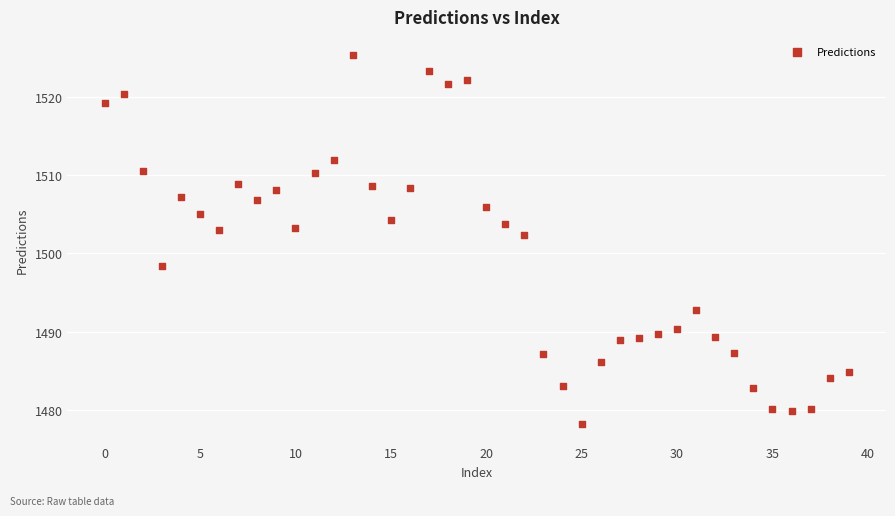

What is the range of Y values (max minus min)?

47.0